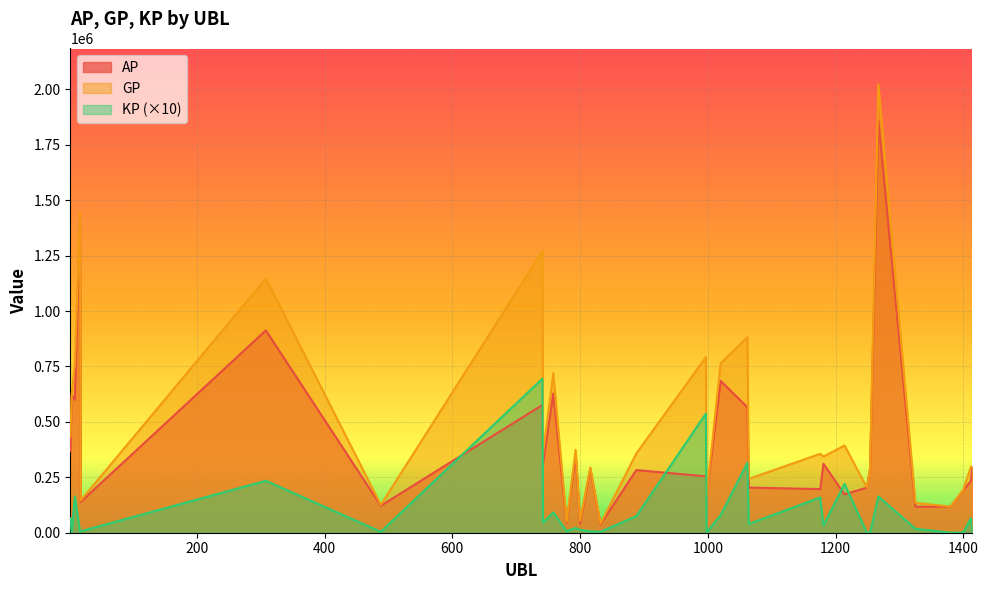

What is the value of the KP point at the 7th from the left?

4275.0